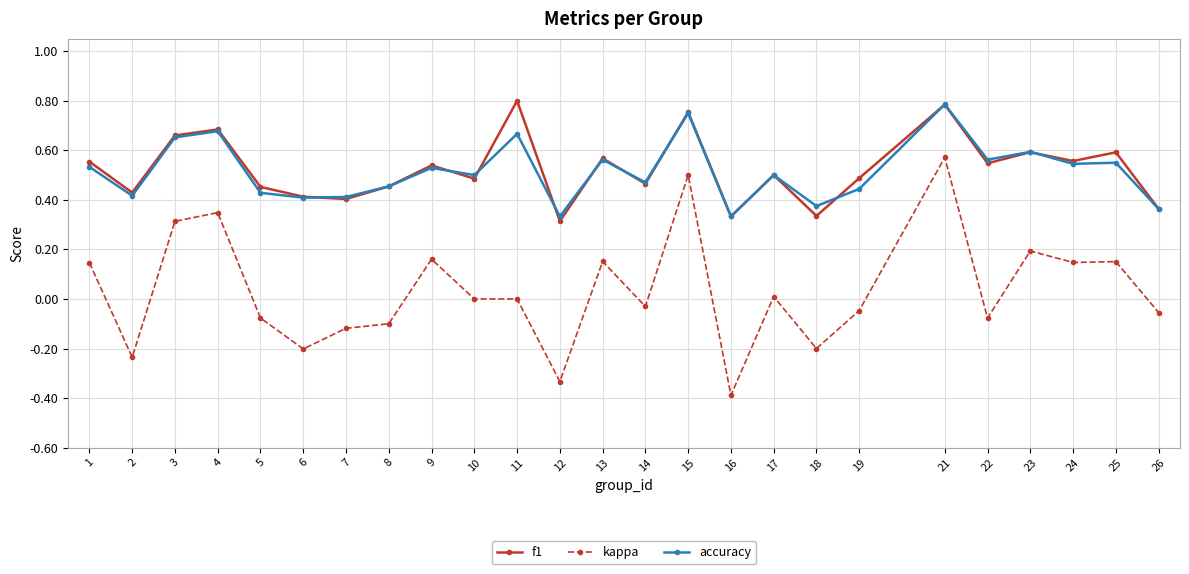

True or false: f1 and kappa cross at least once.

False